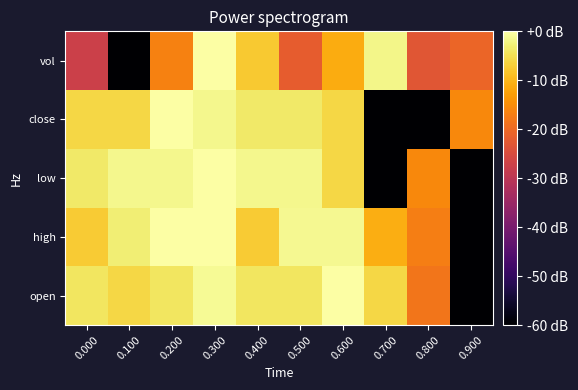

Reading right to left, list all the values displayed in this chart.

open: 0.900=-60.0	0.800=-18.1	0.700=-6.0	0.600=0.0	0.500=-4.1	0.400=-4.1	0.300=-1.2	0.200=-4.1	0.100=-6.0	0.000=-4.1
high: 0.900=-60.0	0.800=-16.9	0.700=-10.9	0.600=-1.3	0.500=-1.3	0.400=-7.4	0.300=0.0	0.200=0.0	0.100=-2.9	0.000=-7.4
low: 0.900=-60.0	0.800=-15.6	0.700=-60.0	0.600=-6.0	0.500=-1.6	0.400=-1.6	0.300=0.0	0.200=-1.6	0.100=-1.6	0.000=-3.5
close: 0.900=-15.6	0.800=-60.0	0.700=-60.0	0.600=-6.0	0.500=-3.5	0.400=-3.5	0.300=-1.6	0.200=0.0	0.100=-6.0	0.000=-6.0
vol: 0.900=-20.6	0.800=-23.2	0.700=-1.8	0.600=-11.2	0.500=-21.9	0.400=-7.5	0.300=0.0	0.200=-16.4	0.100=-60.0	0.000=-27.4